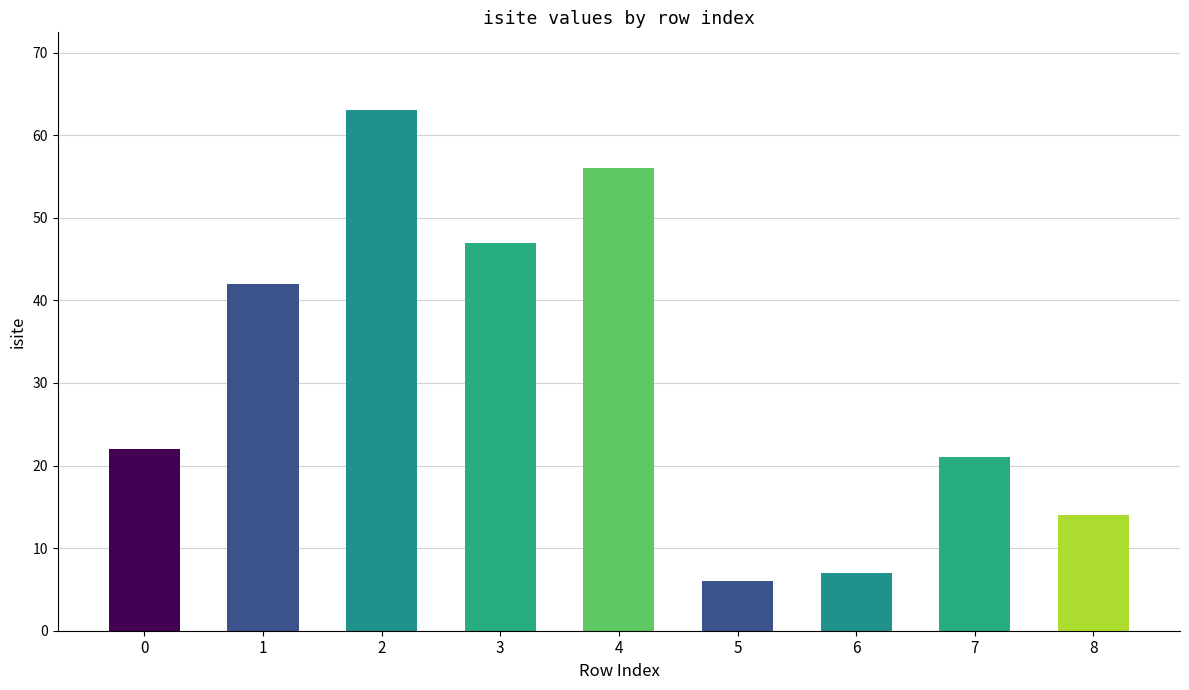

Reading left to right, transcribe all the data shown in this chart.

0=22	1=42	2=63	3=47	4=56	5=6	6=7	7=21	8=14